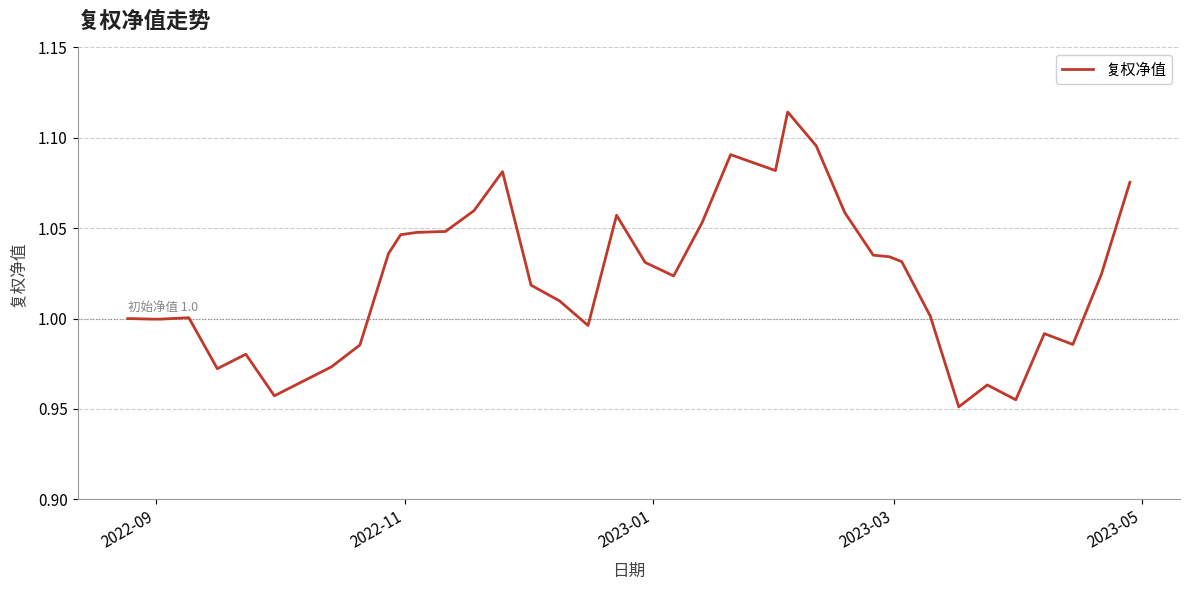

How many interior local peaks (higher than both neighbors) does the data have?

8